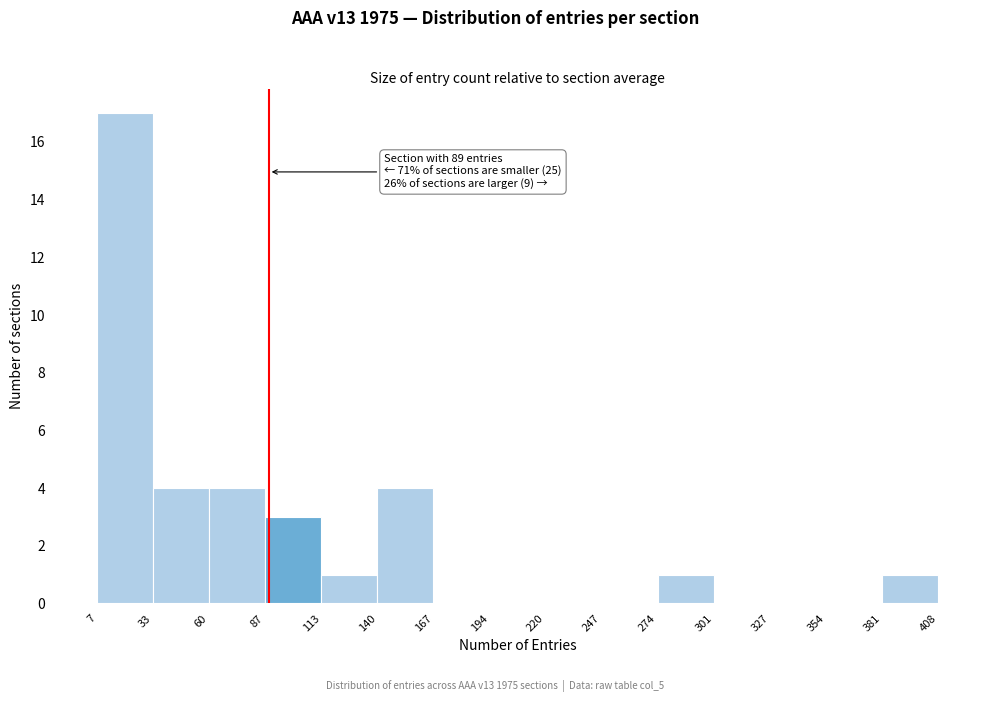

Which range on the x-axis has the tallest bar?

7 to 33